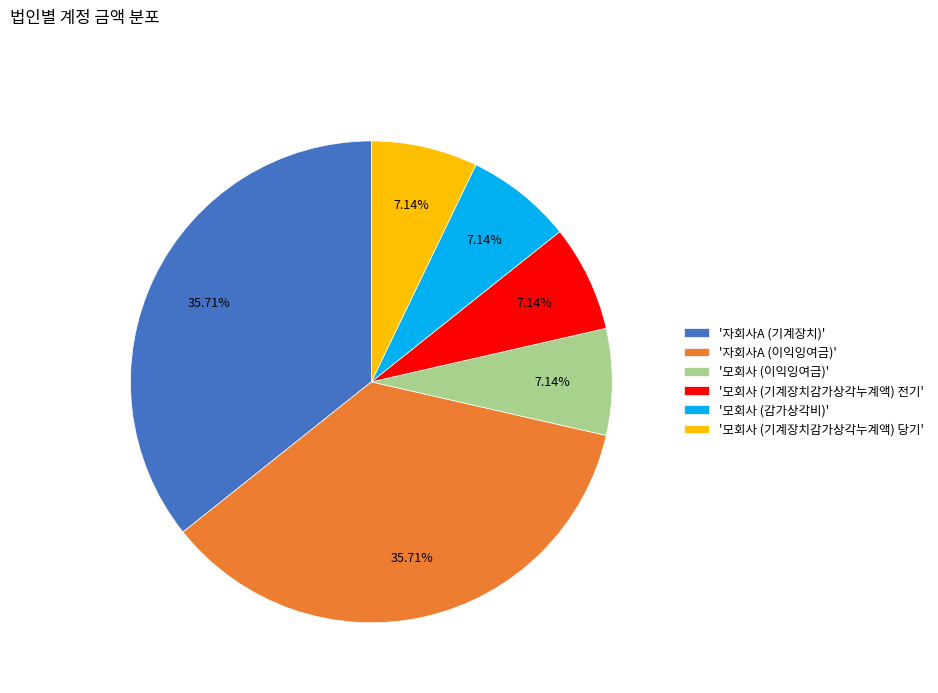

How many slices are in this pie chart?

6